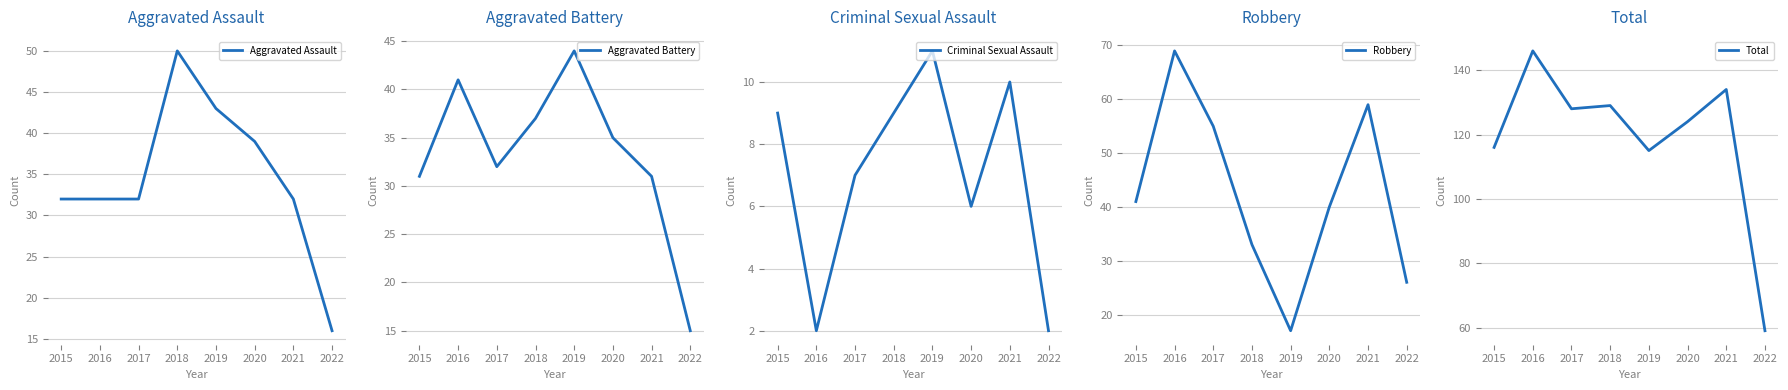

Which has a higher value, 2021 or 2015?

2021